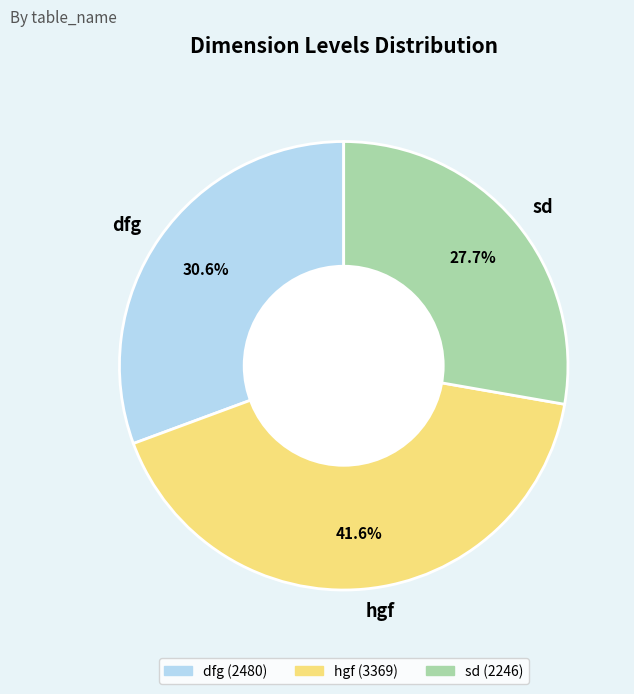

Between sd and dfg, which is larger?

dfg